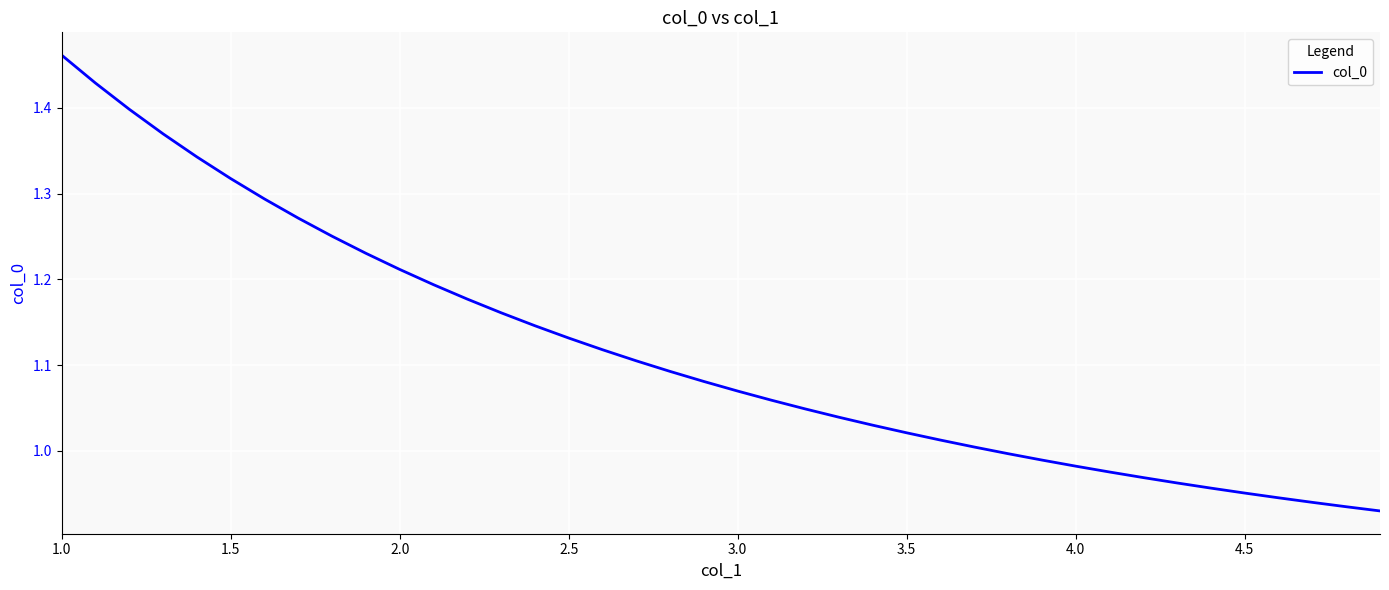

What is the difference between the maximum and minimum values?

0.5